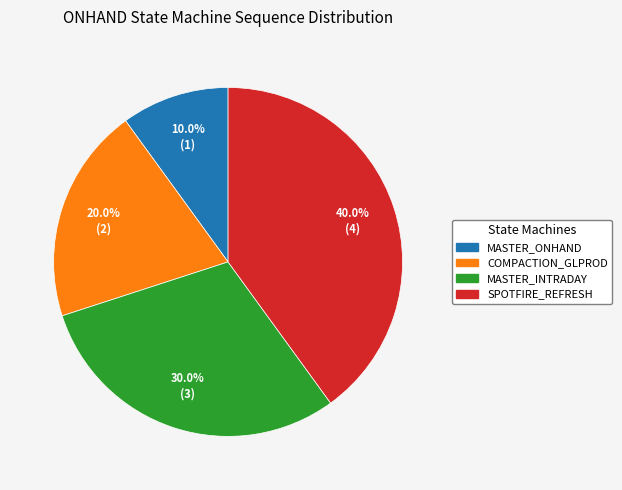

Is there any slice that represents more than half of the pie?

No